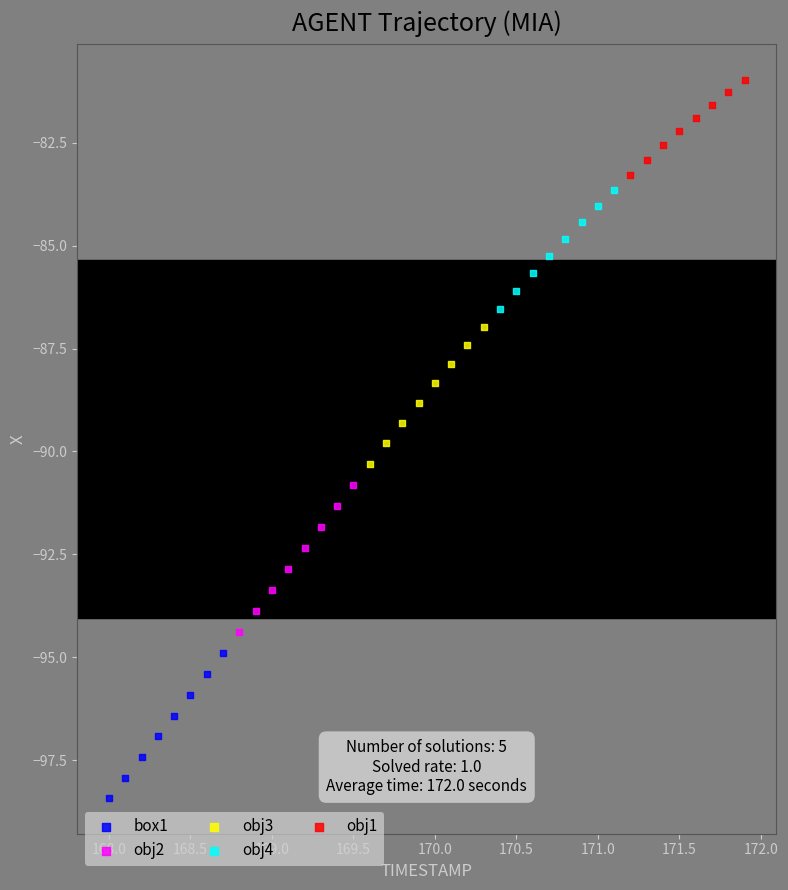

Which series has the largest Y range (max minus min)?

obj2